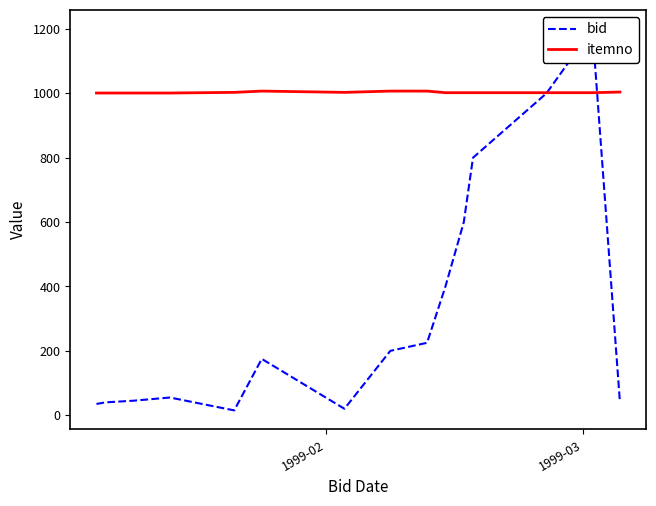

How many times do bid and itemno cross each other?

2